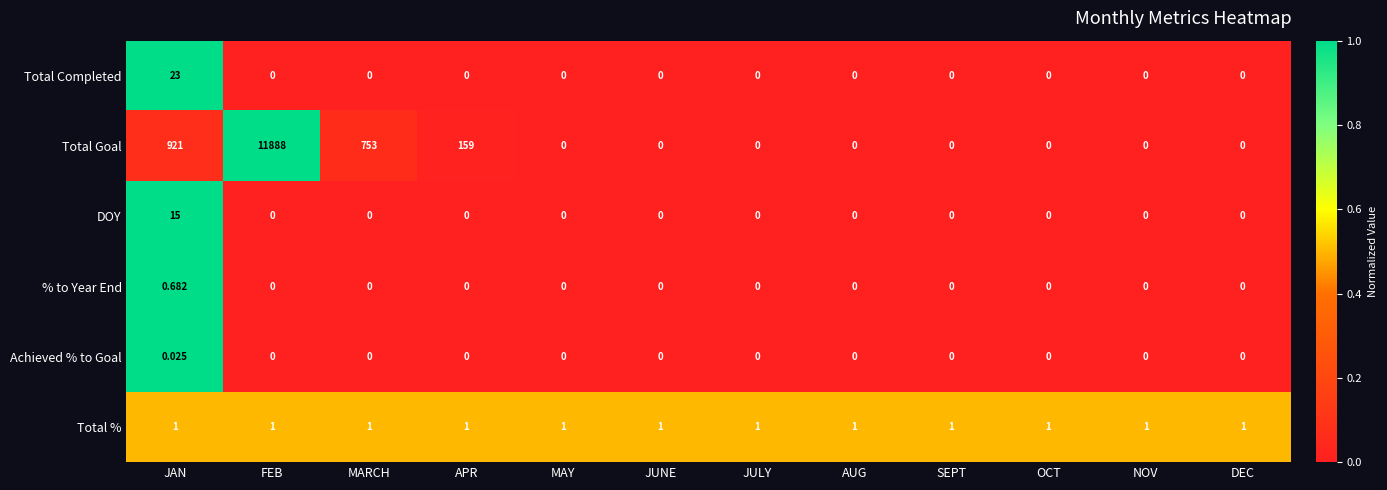

Which series has the largest total across all categories?

Total Goal